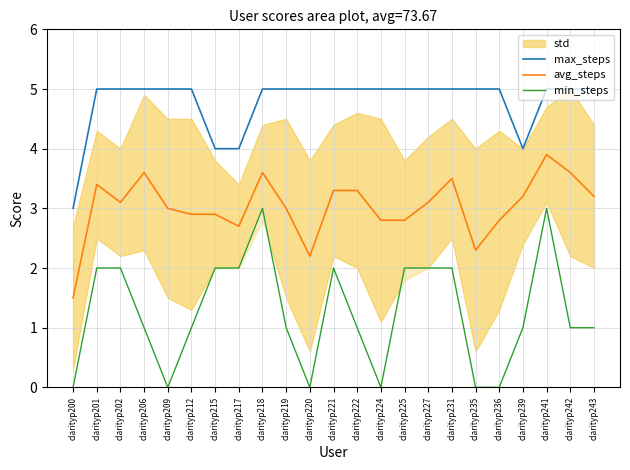

Which series has the widest spread of values?

min_steps